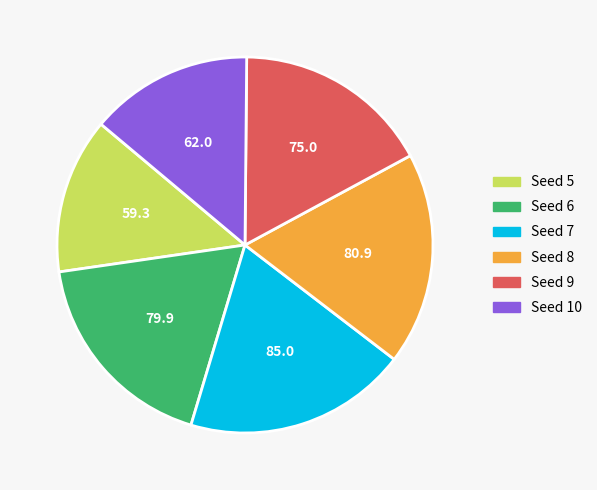

Which has a higher value, Seed 6 or Seed 7?

Seed 7